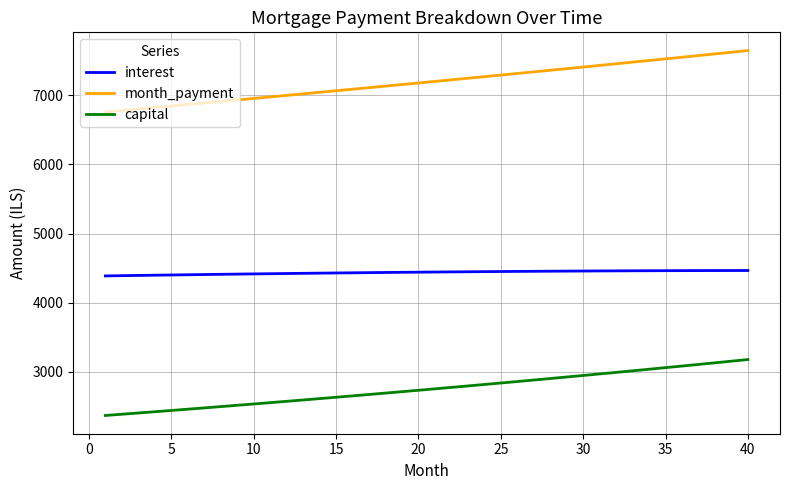

Which series has the widest spread of values?

month_payment